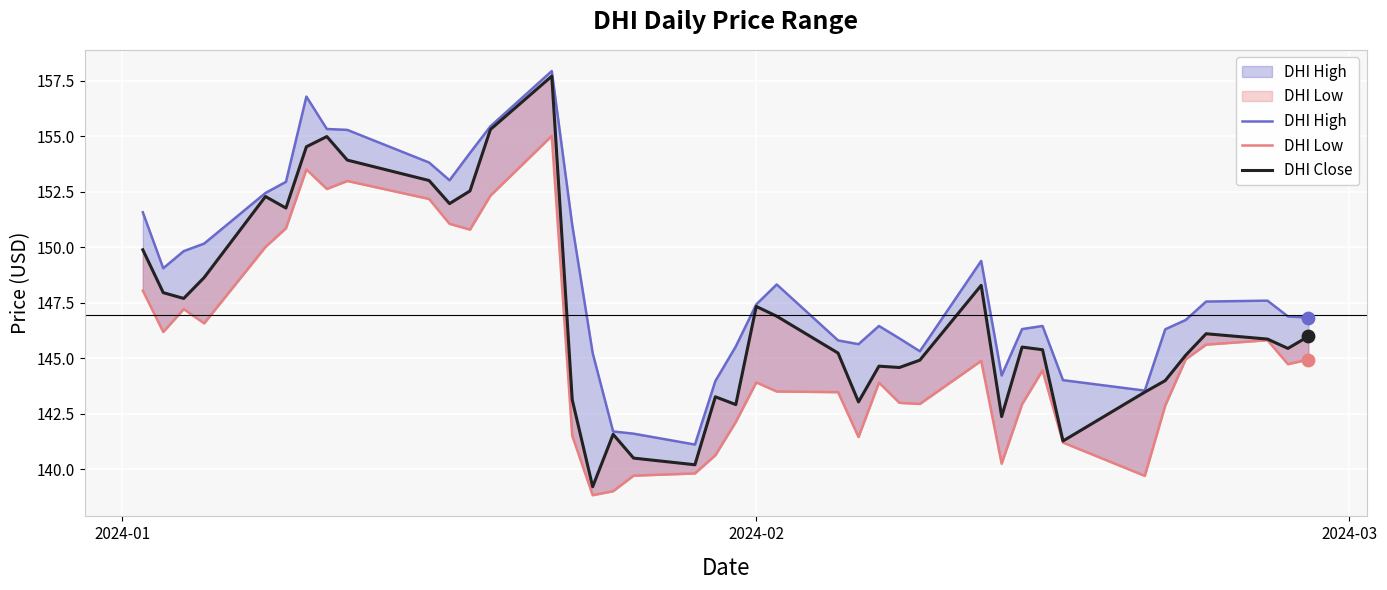

Is the value of DHI Close at 24 greater than the value of DHI Low at 36?

No